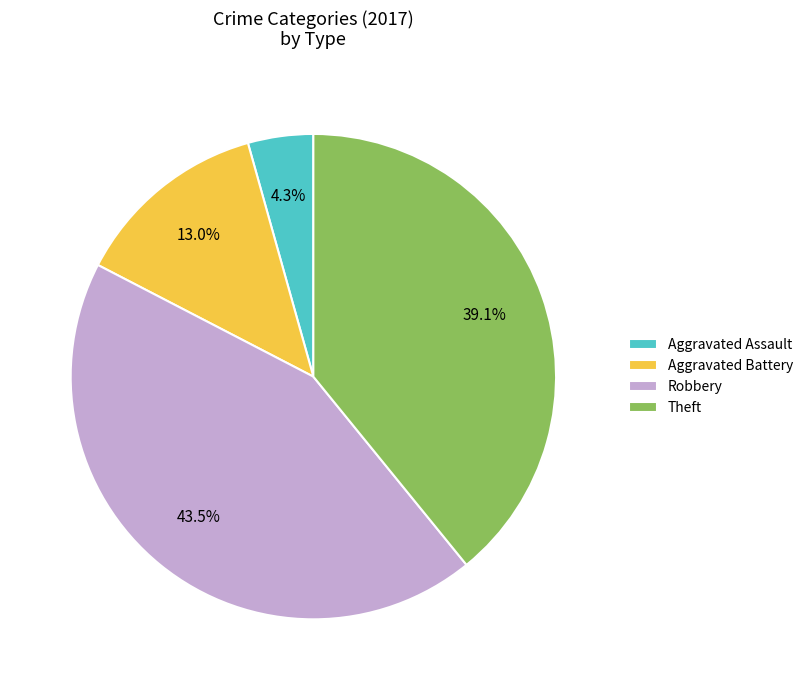

How much of the chart is everything except Aggravated Battery?

87.0%